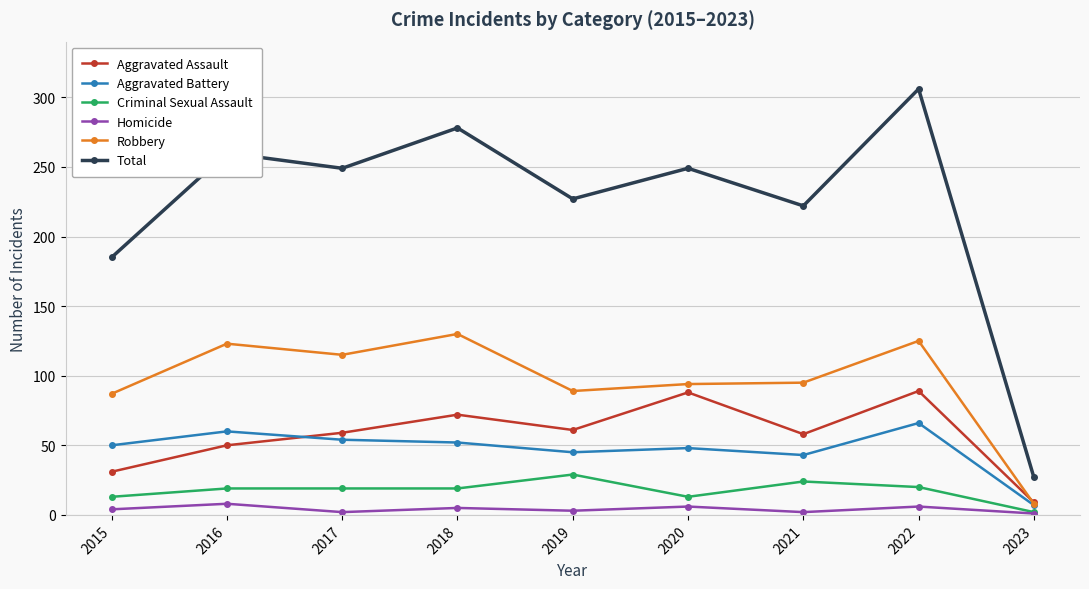

What is the difference between the second highest and minimum values in the Criminal Sexual Assault series?

22